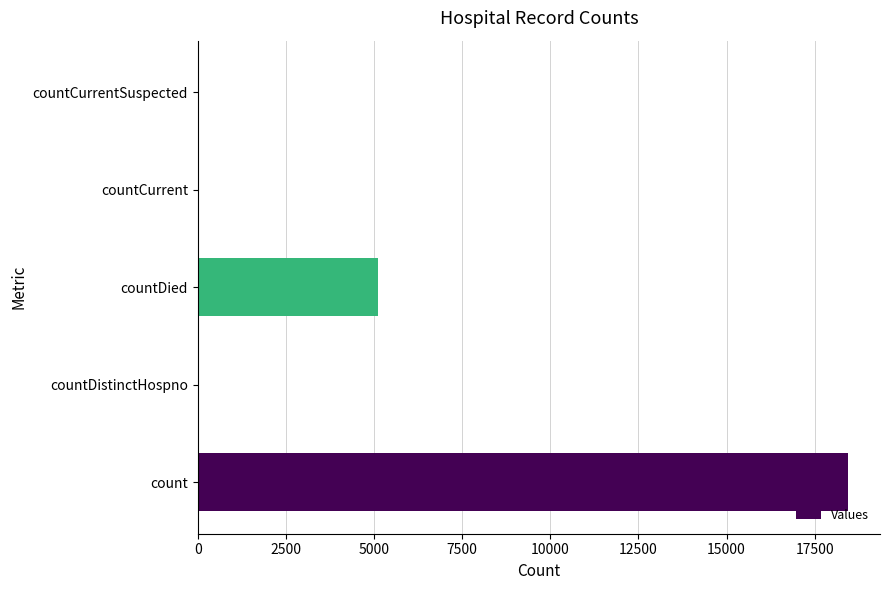

What is the sum of all values?

23609